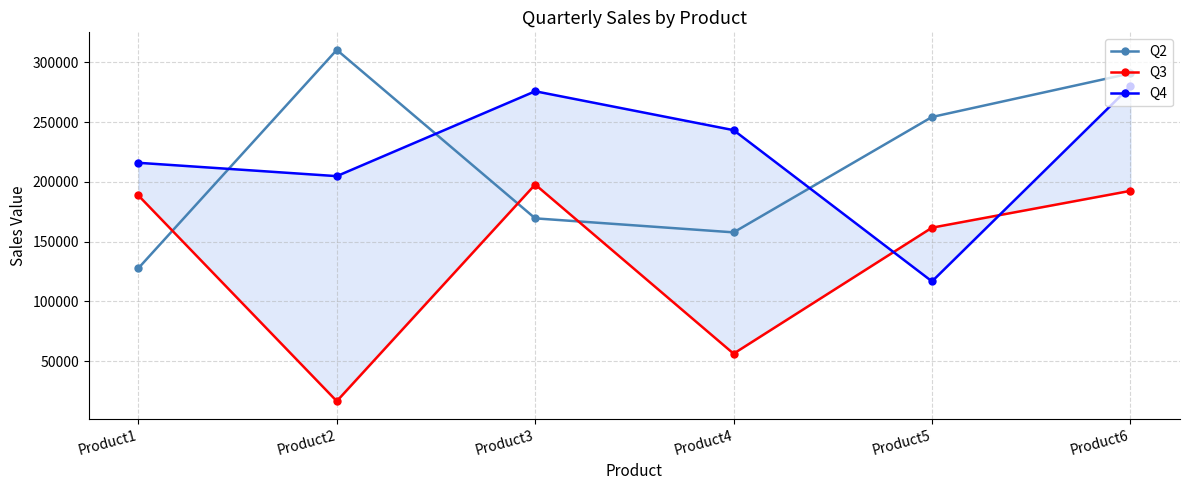

What is the difference between the Q3 values at Product3 and Product2?

181290